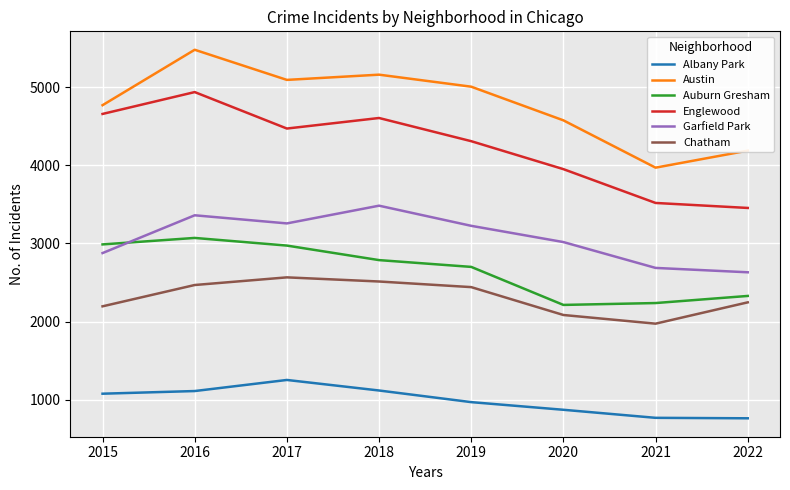

Is the value of Englewood at 2016 greater than the value of Chatham at 2022?

Yes